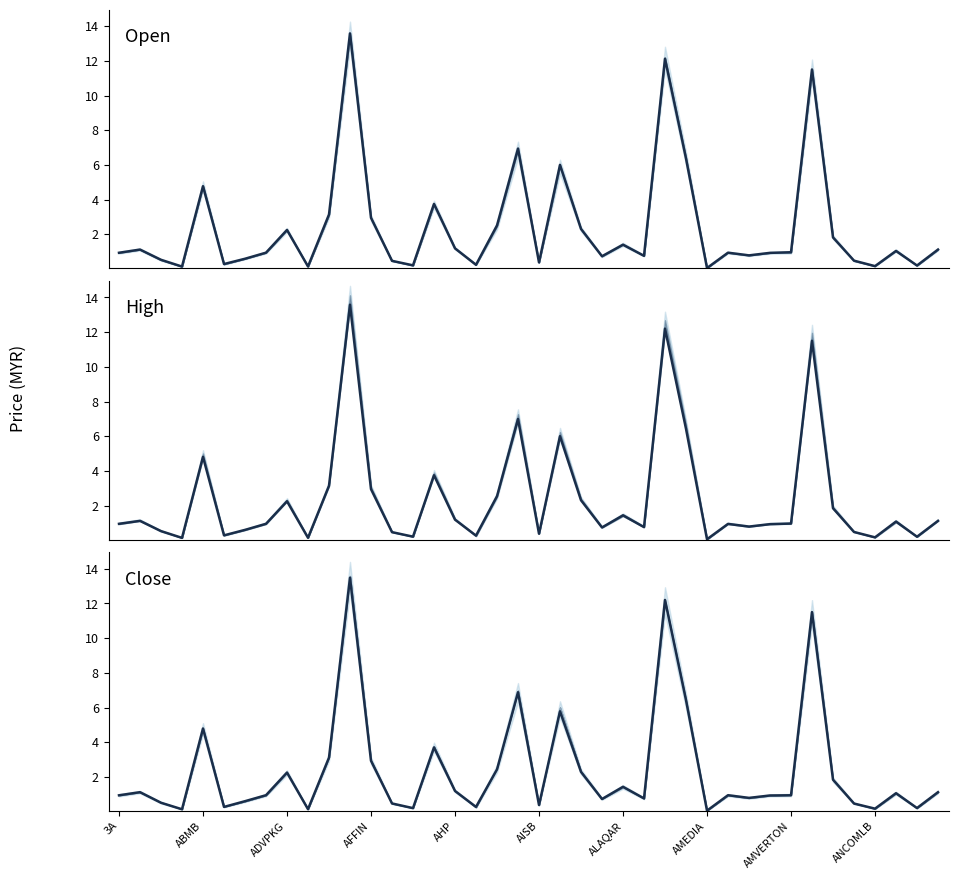

At which label is open closest to 6?

21